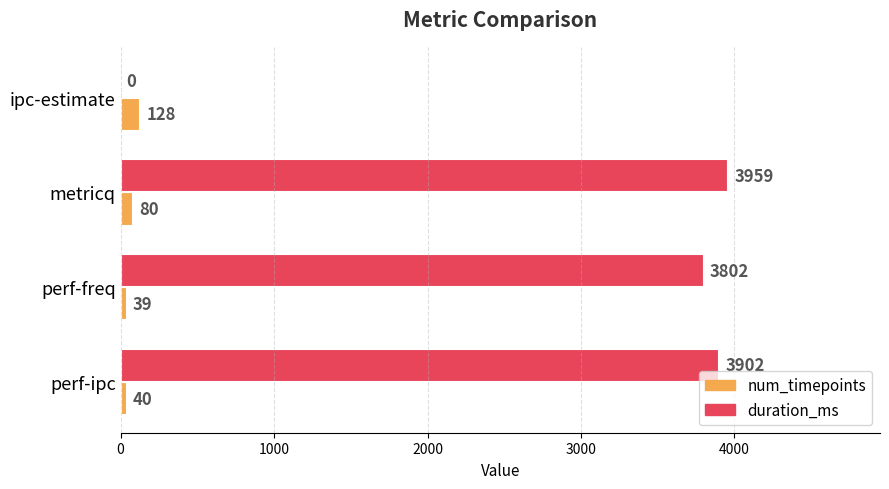

Which category has the highest value across all series?

metricq